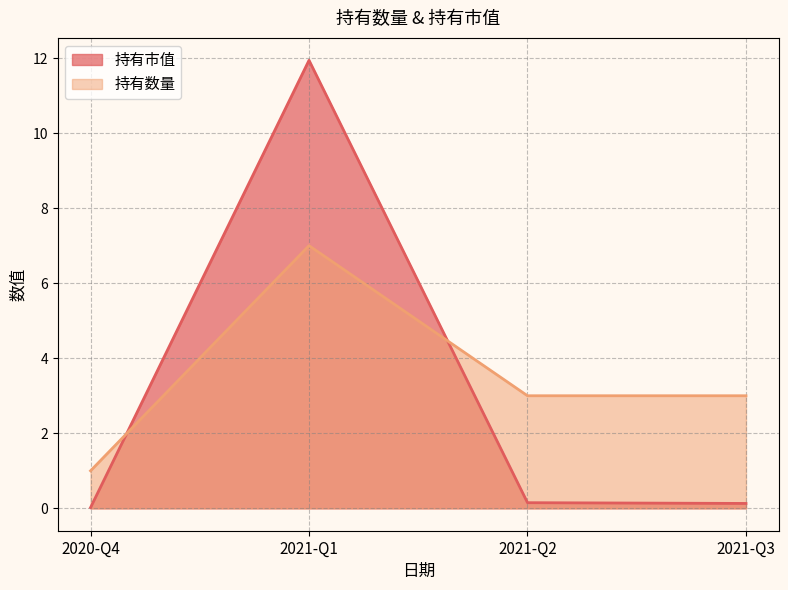

Which series ends up on top after the final intersection of 持有数量 and 持有市值?

持有数量